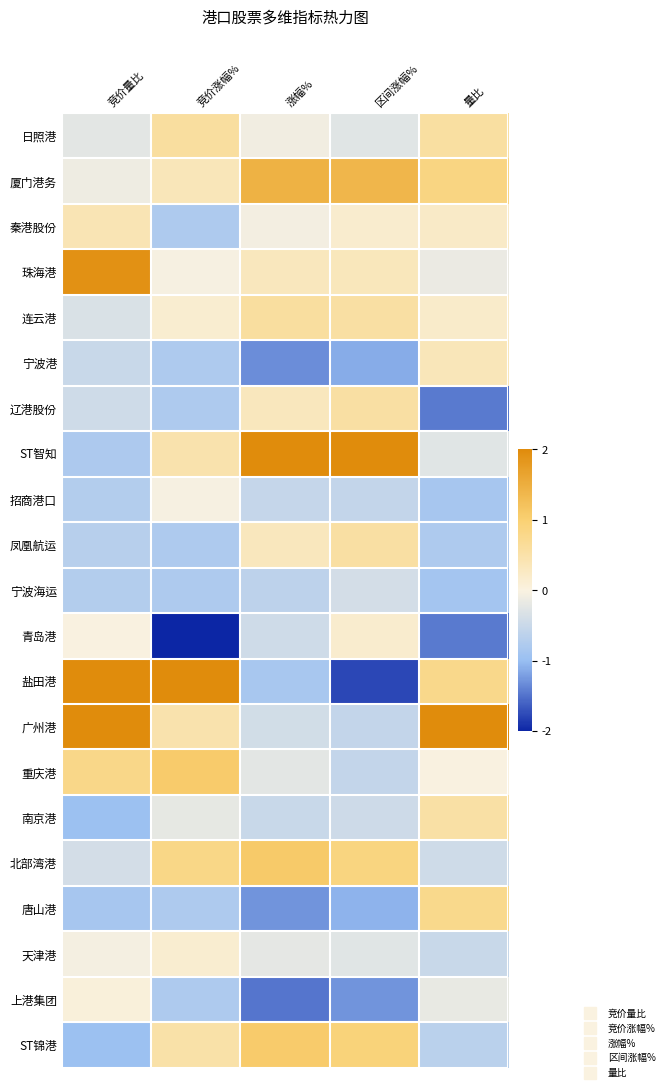

Reading left to right, transcribe all the data shown in this chart.

日照港: 竞价量比=-0.2	竞价涨幅%=0.6	涨幅%=-0.1	区间涨幅%=-0.3	量比=0.6
厦门港务: 竞价量比=-0.1	竞价涨幅%=0.3	涨幅%=1.5	区间涨幅%=1.4	量比=0.9
秦港股份: 竞价量比=0.4	竞价涨幅%=-0.8	涨幅%=-0.1	区间涨幅%=0.2	量比=0.2
珠海港: 竞价量比=1.9	竞价涨幅%=-0.0	涨幅%=0.3	区间涨幅%=0.3	量比=-0.2
连云港: 竞价量比=-0.3	竞价涨幅%=0.2	涨幅%=0.6	区间涨幅%=0.6	量比=0.2
宁波港: 竞价量比=-0.5	竞价涨幅%=-0.8	涨幅%=-1.3	区间涨幅%=-1.1	量比=0.4
辽港股份: 竞价量比=-0.5	竞价涨幅%=-0.8	涨幅%=0.3	区间涨幅%=0.6	量比=-1.4
ST智知: 竞价量比=-0.8	竞价涨幅%=0.5	涨幅%=2.9	区间涨幅%=2.8	量比=-0.3
招商港口: 竞价量比=-0.7	竞价涨幅%=-0.0	涨幅%=-0.5	区间涨幅%=-0.5	量比=-0.8
凤凰航运: 竞价量比=-0.7	竞价涨幅%=-0.8	涨幅%=0.3	区间涨幅%=0.6	量比=-0.8
宁波海运: 竞价量比=-0.7	竞价涨幅%=-0.8	涨幅%=-0.6	区间涨幅%=-0.4	量比=-0.9
青岛港: 竞价量比=-0.0	竞价涨幅%=-2.0	涨幅%=-0.4	区间涨幅%=0.2	量比=-1.4
盐田港: 竞价量比=2.0	竞价涨幅%=3.1	涨幅%=-0.8	区间涨幅%=-1.8	量比=0.8
广州港: 竞价量比=2.6	竞价涨幅%=0.5	涨幅%=-0.4	区间涨幅%=-0.6	量比=3.3
重庆港: 竞价量比=0.8	竞价涨幅%=1.1	涨幅%=-0.2	区间涨幅%=-0.5	量比=-0.0
南京港: 竞价量比=-1.0	竞价涨幅%=-0.2	涨幅%=-0.5	区间涨幅%=-0.5	量比=0.5
北部湾港: 竞价量比=-0.4	竞价涨幅%=0.8	涨幅%=1.1	区间涨幅%=0.9	量比=-0.4
唐山港: 竞价量比=-0.8	竞价涨幅%=-0.8	涨幅%=-1.3	区间涨幅%=-1.1	量比=0.8
天津港: 竞价量比=-0.1	竞价涨幅%=0.2	涨幅%=-0.2	区间涨幅%=-0.3	量比=-0.5
上港集团: 竞价量比=0.1	竞价涨幅%=-0.8	涨幅%=-1.5	区间涨幅%=-1.3	量比=-0.2
ST锦港: 竞价量比=-1.0	竞价涨幅%=0.5	涨幅%=1.1	区间涨幅%=0.9	量比=-0.6